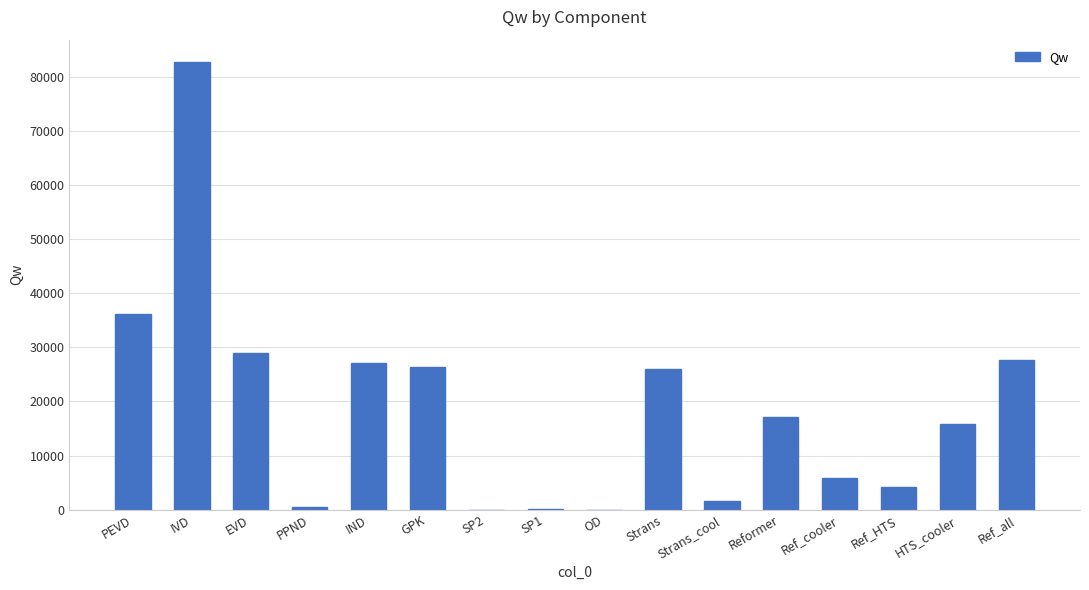

Is it true that the value at IVD is 82701.3?

True